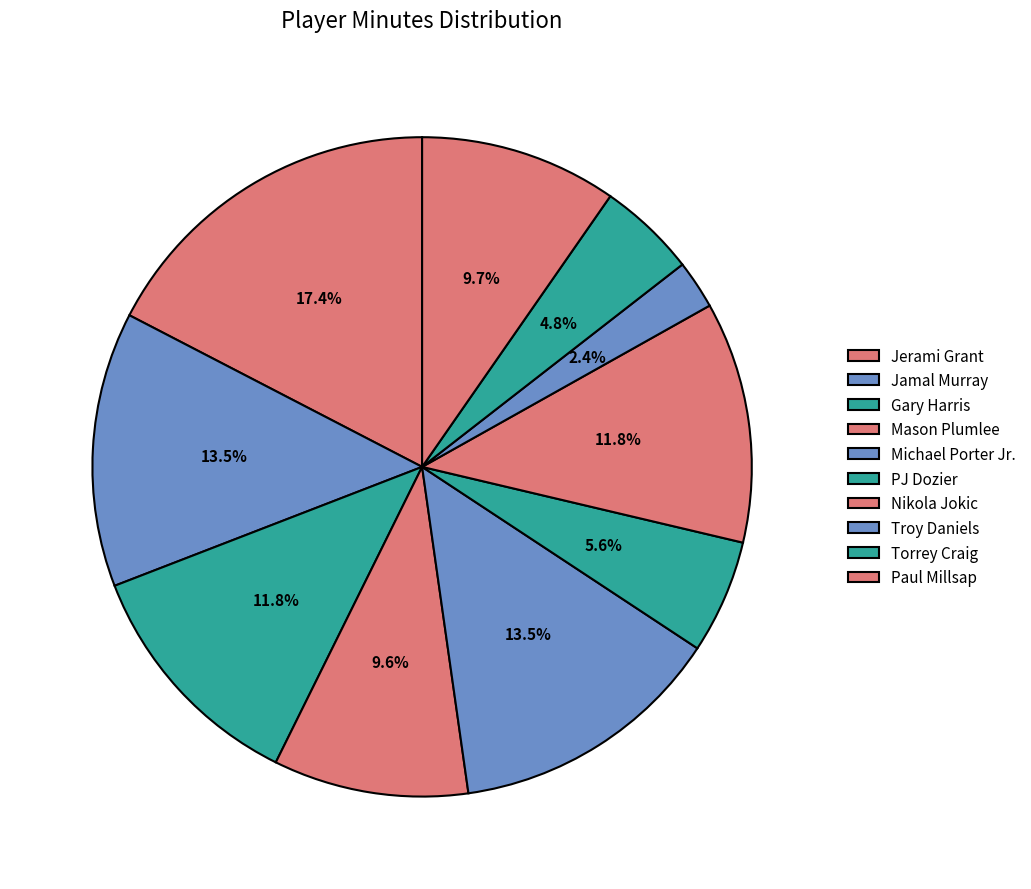

True or false: Troy Daniels accounts for 15% of the total.

False